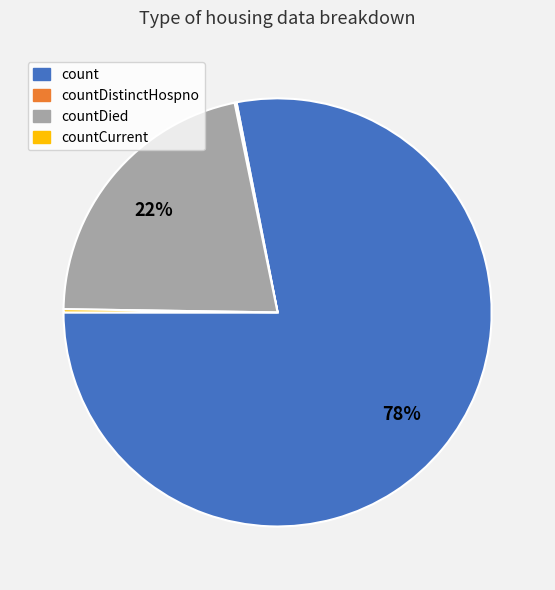

To the nearest percent, what is the average slice percentage?

25%